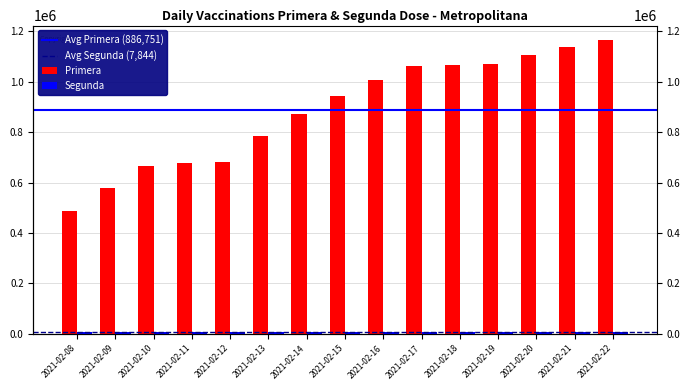

How many categories are shown in the chart?

15